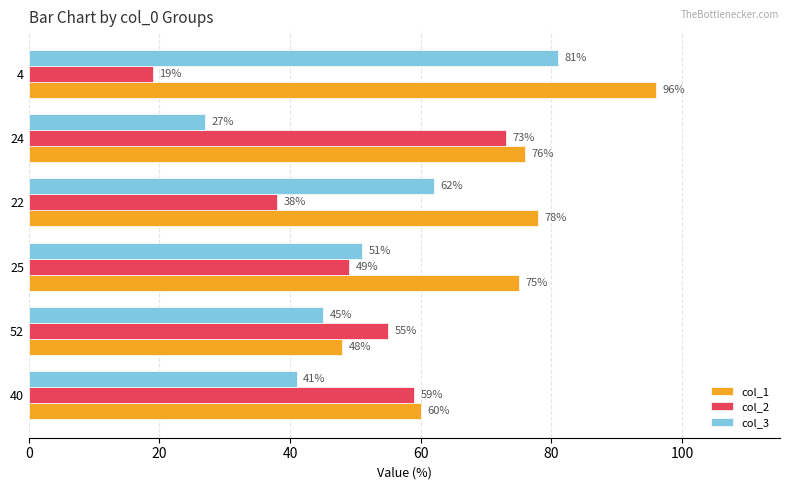

At which label does col_2 reach its minimum?

4